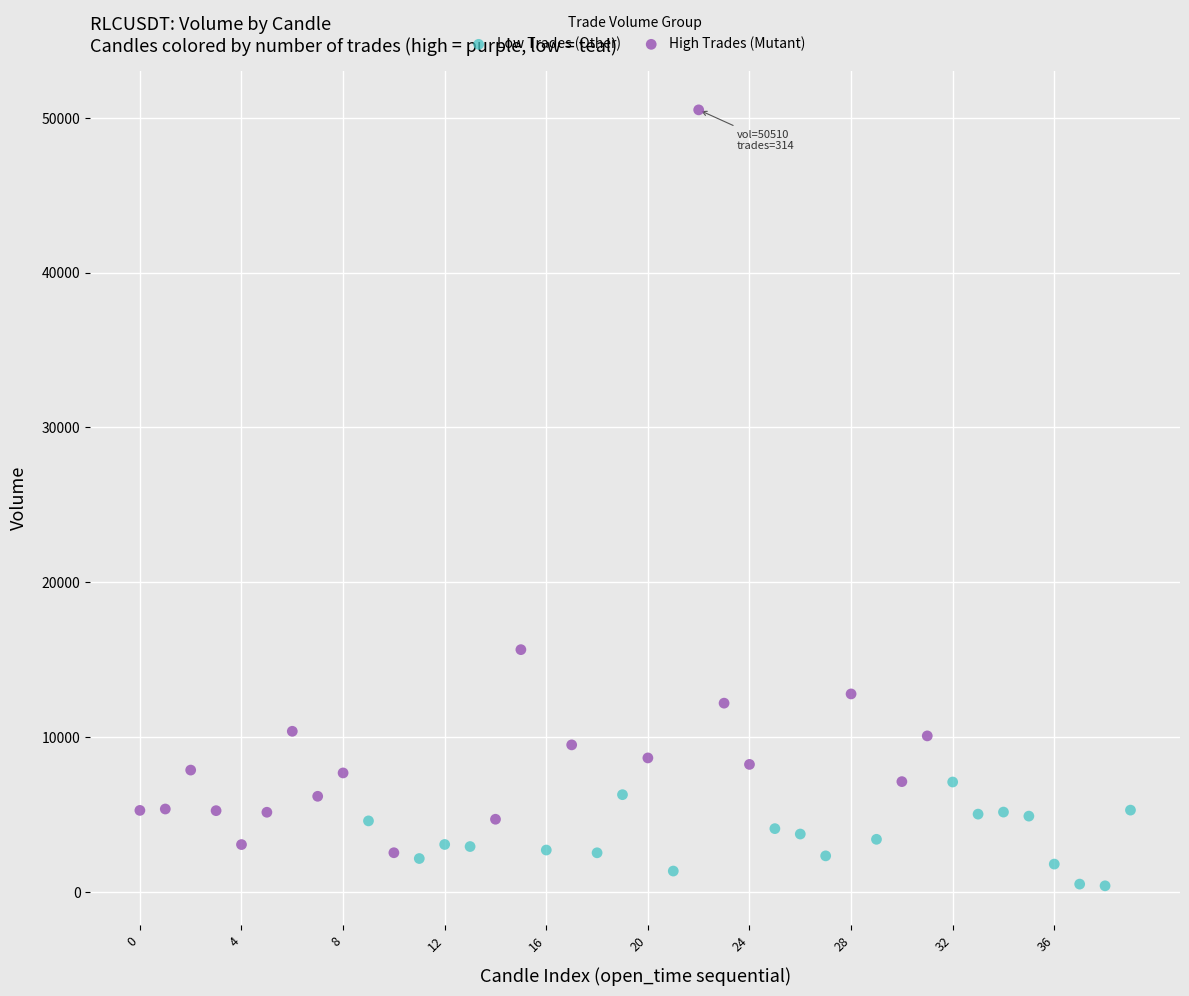

Which series reaches the minimum Y coordinate?

Low Trades (Other)